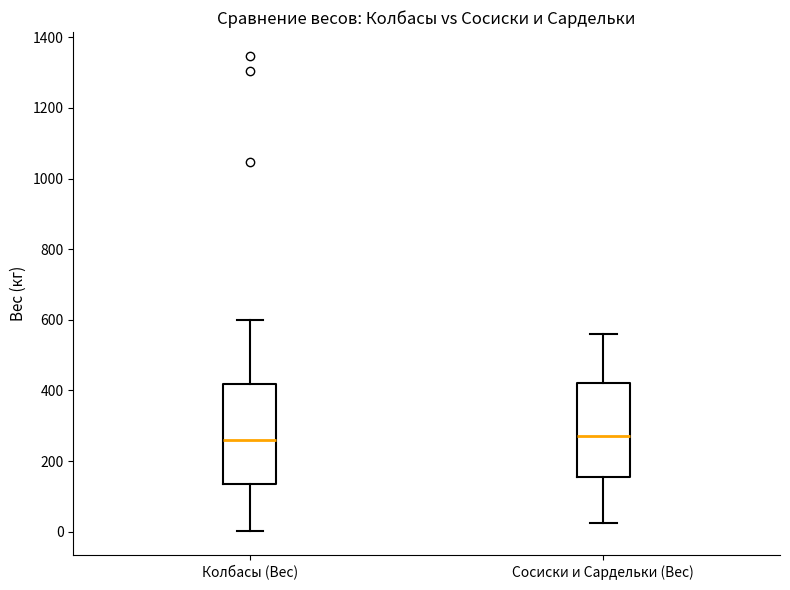

Reading left to right, read every box against the y-axis: the position of its median line, the range the box covers, and the ends of its whiskers. The values are not printed on the chart, so give them approximately, as read against the axis.

Колбасы (Вес): median 260, box 140 to 420, whiskers 0 to 600
Сосиски и Сардельки (Вес): median 280, box 160 to 420, whiskers 20 to 560